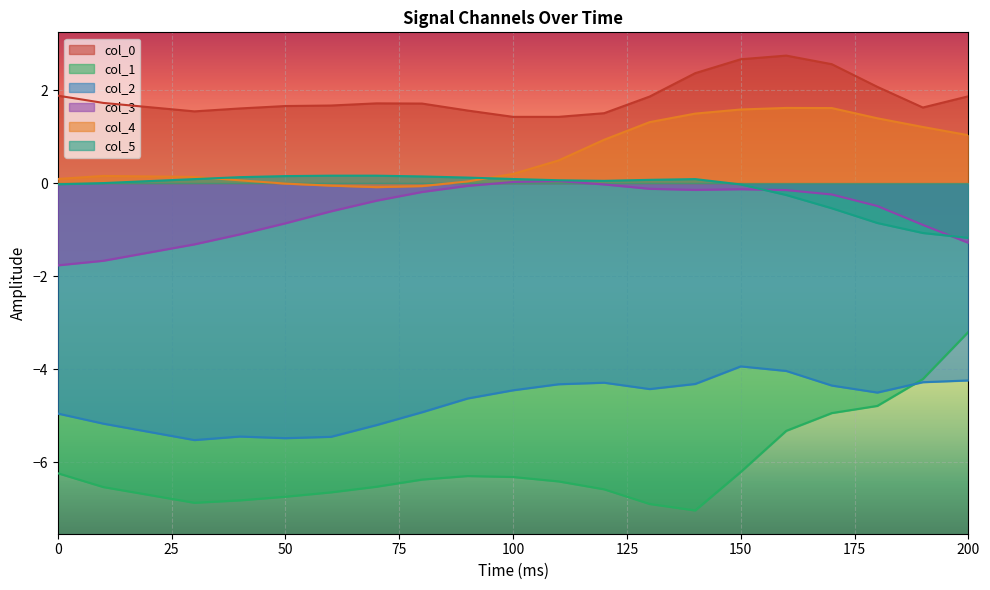

At which label does col_0 reach its minimum?

100